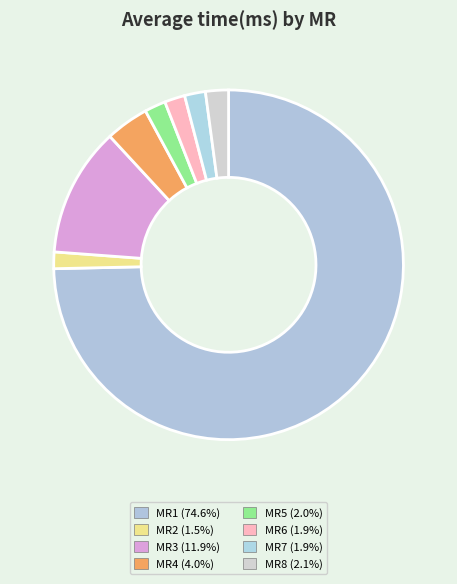

What percentage is the MR7 slice, to the nearest percent?

2%